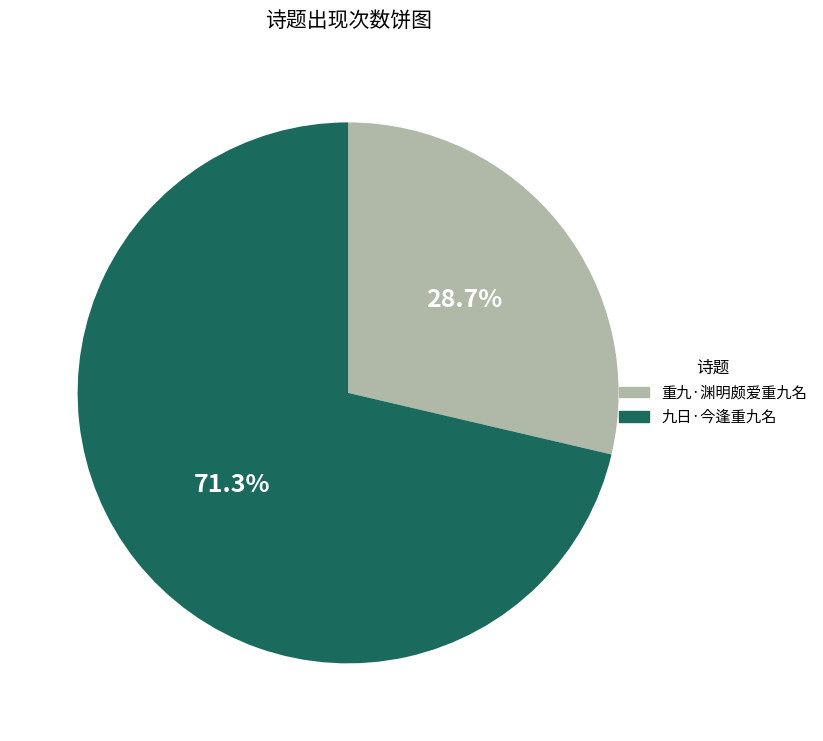

Is it true that 九日·今逢重九名 is 71% of the pie?

True